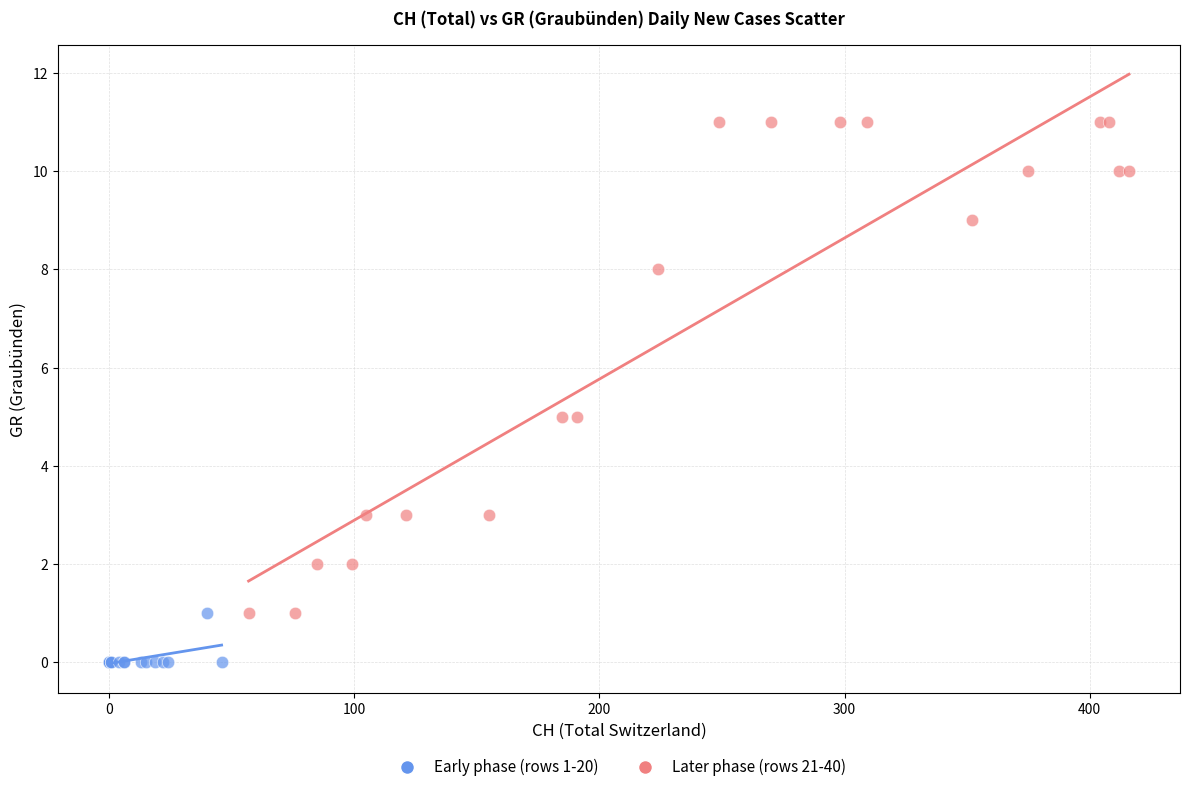

Which series contains the lowest Y value?

Early phase (rows 1-20)